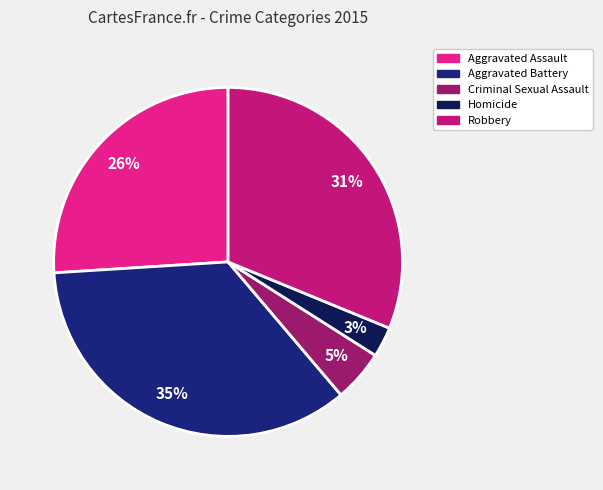

True or false: Aggravated Battery accounts for 35% of the total.

True